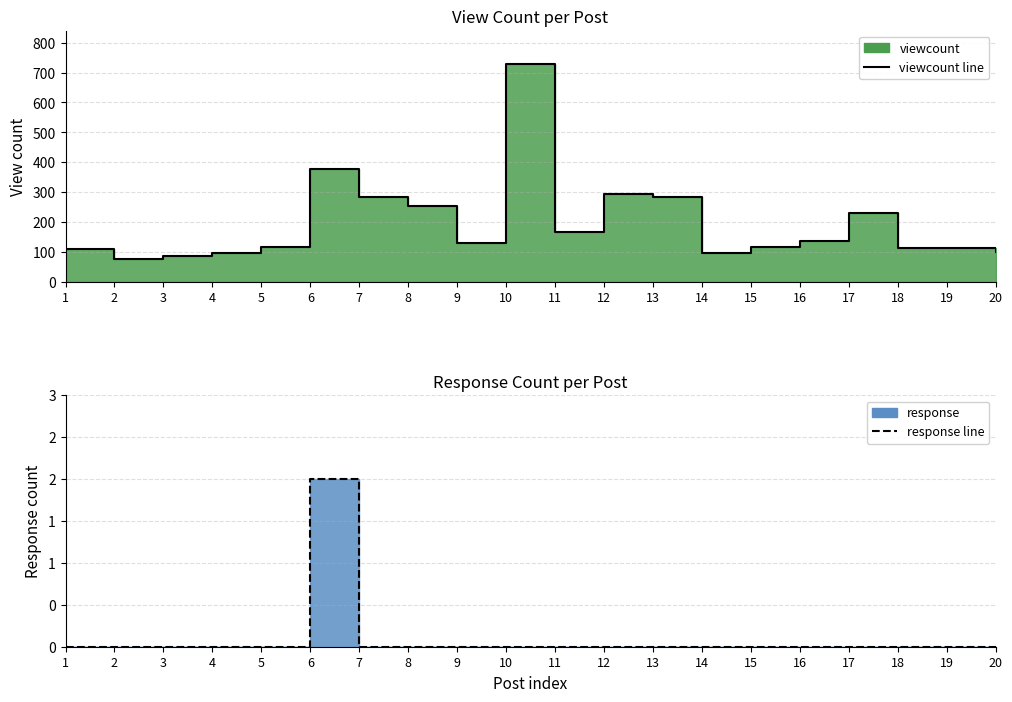

What is the greatest value displayed?

730